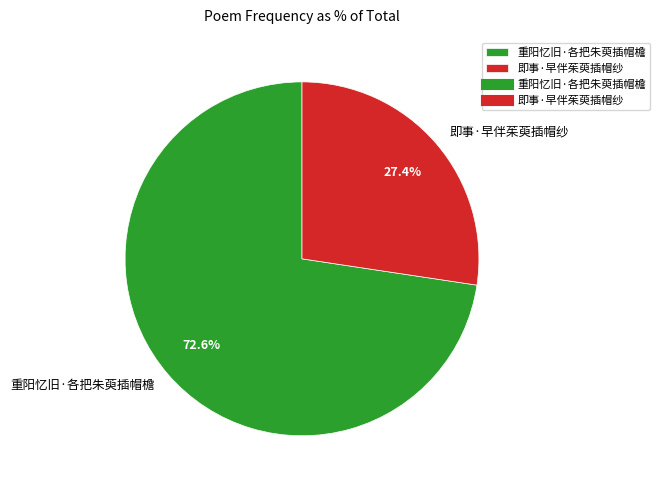

Between 即事·早伴茱萸插帽纱 and 重阳忆旧·各把朱萸插帽檐, which is larger?

重阳忆旧·各把朱萸插帽檐